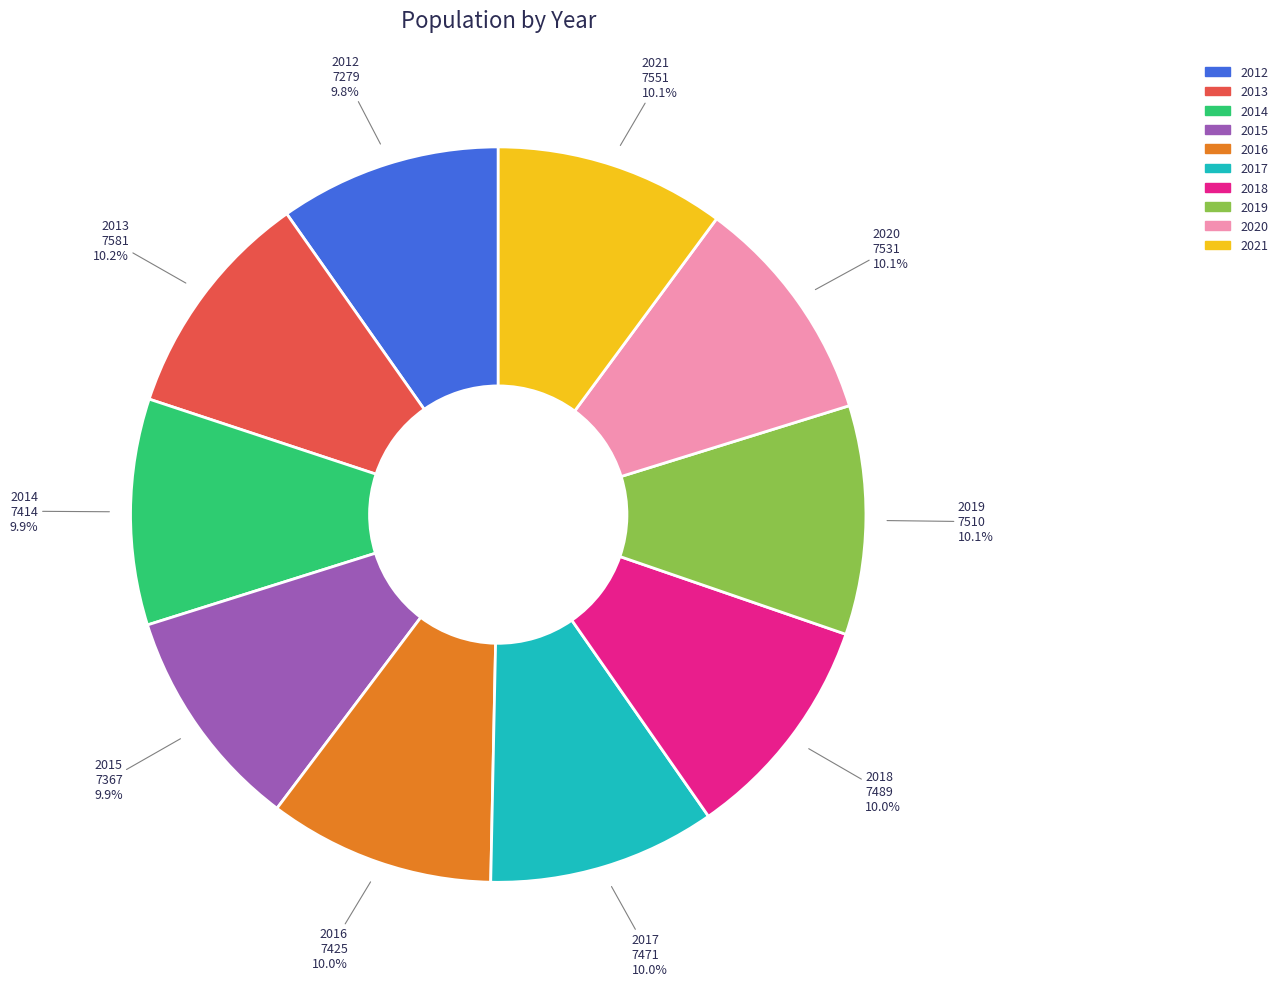

What is the ratio of the value at 2021 to the value at 2018?

1.0